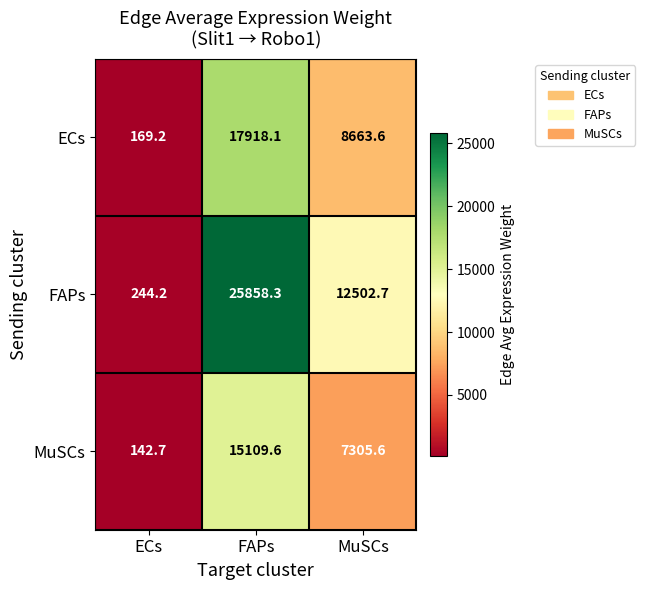

Rank the series at FAPs from lowest to highest value.

MuSCs, ECs, FAPs